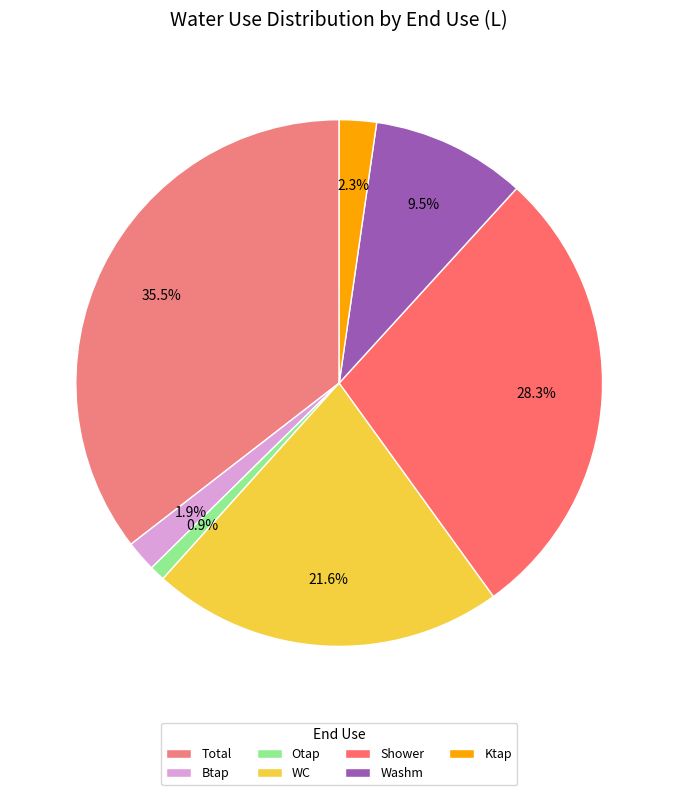

Which category has the biggest portion of the pie?

Total